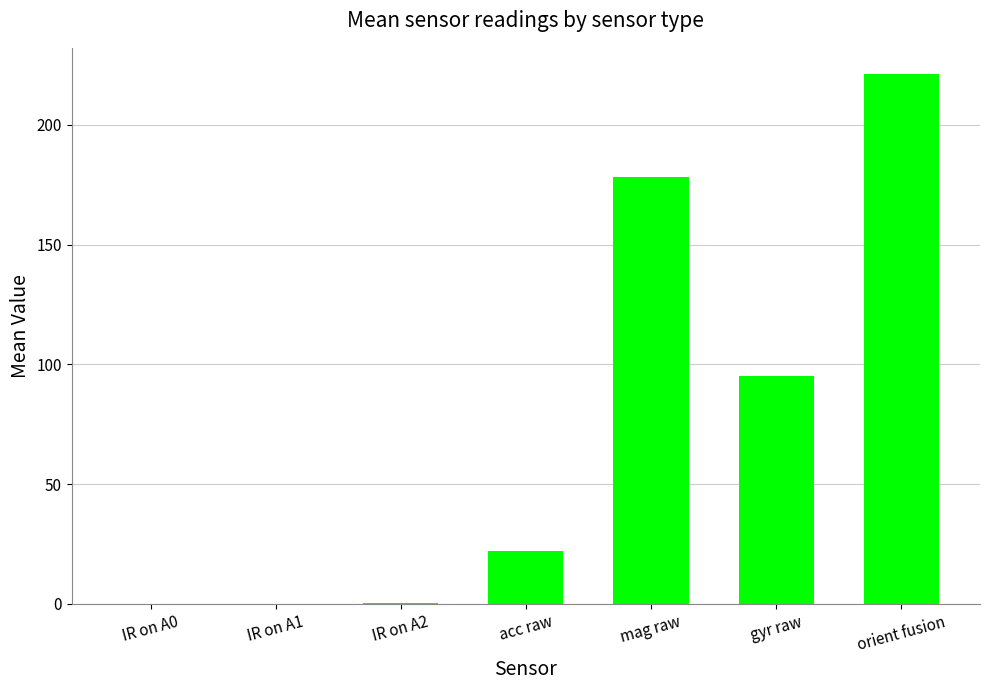

What is the sum of all values?

517.5